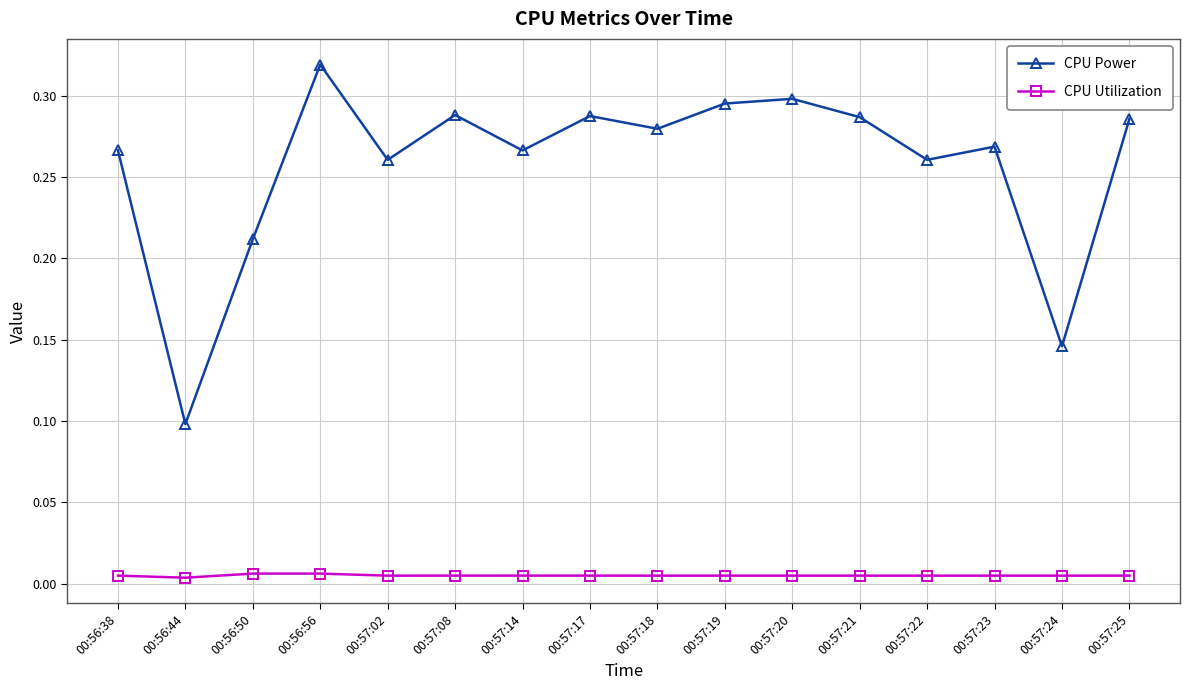

Which category has the highest value in the CPU Power series?

00:56:56